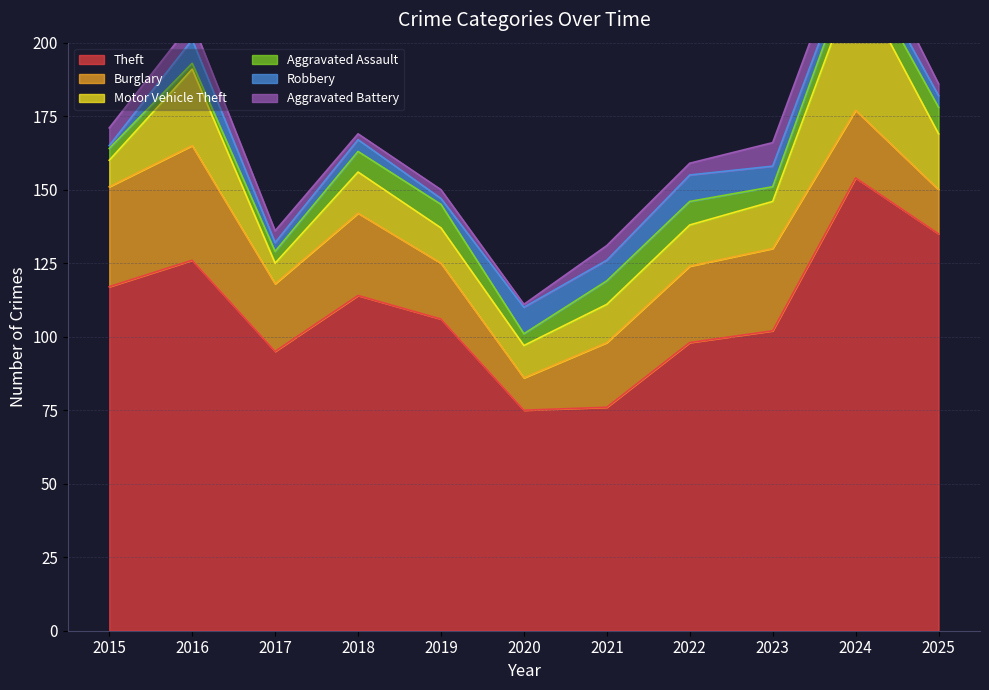

Is it true that Theft equals 104 at 2021?

False